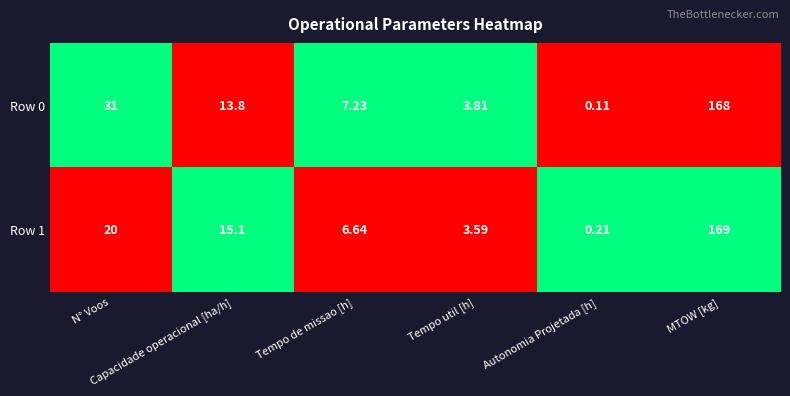

Rank the series by their maximum value, from lowest to highest.

Row 0, Row 1